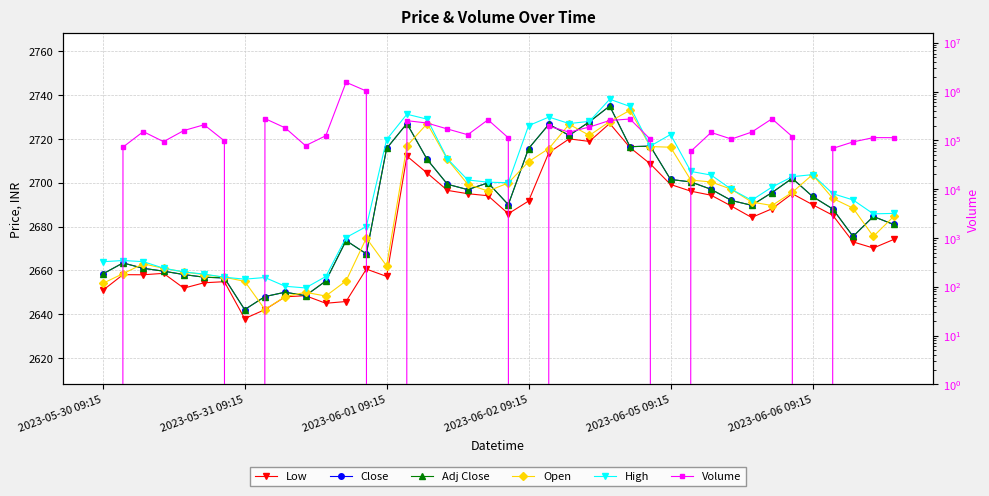

How many data points in Adj Close are above 2691?

20